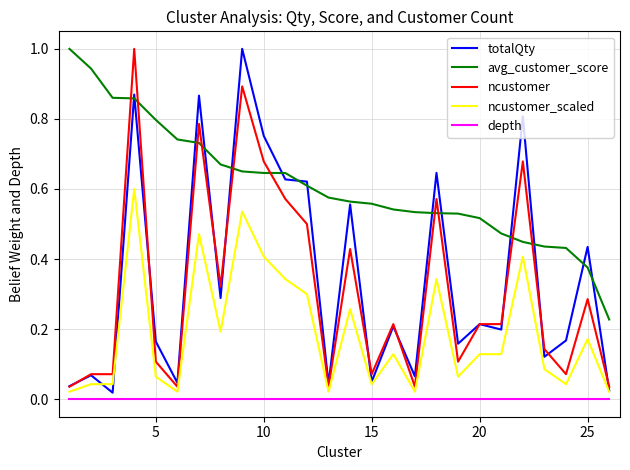

True or false: ncustomer_scaled and avg_customer_score intersect in this chart.

False